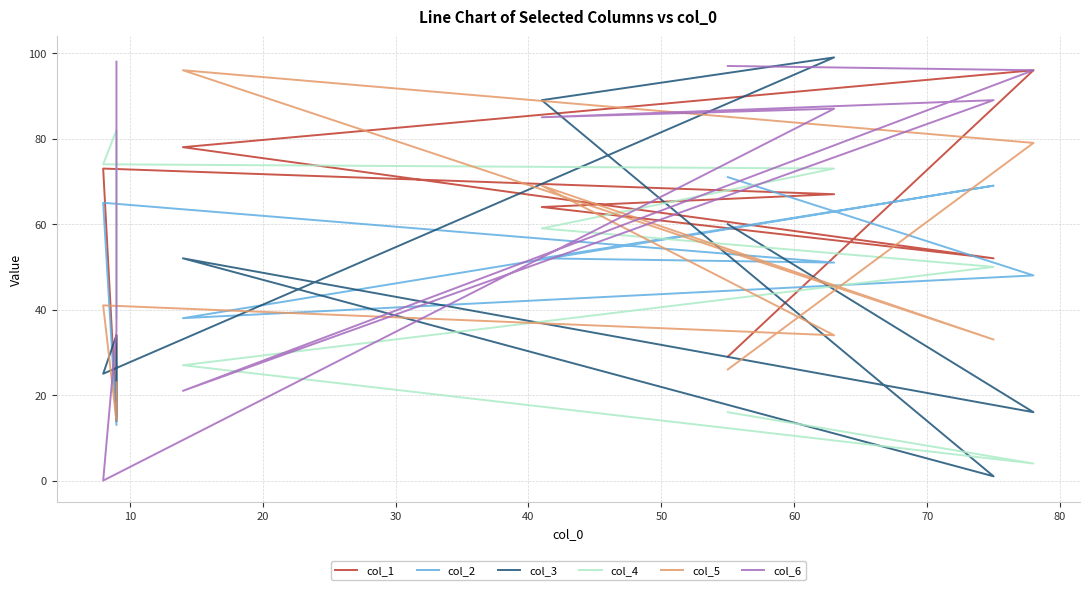

Reading right to left, what are all the values shown in this chart?

col_1: 34	15	73	67	64	52	78	96	29
col_2: 29	13	65	51	52	69	38	48	71
col_3: 14	34	25	99	89	1	52	16	60
col_4: 38	82	74	73	59	50	27	4	16
col_5: 23	14	41	34	69	33	96	79	26
col_6: 98	35	0	87	85	89	21	96	97